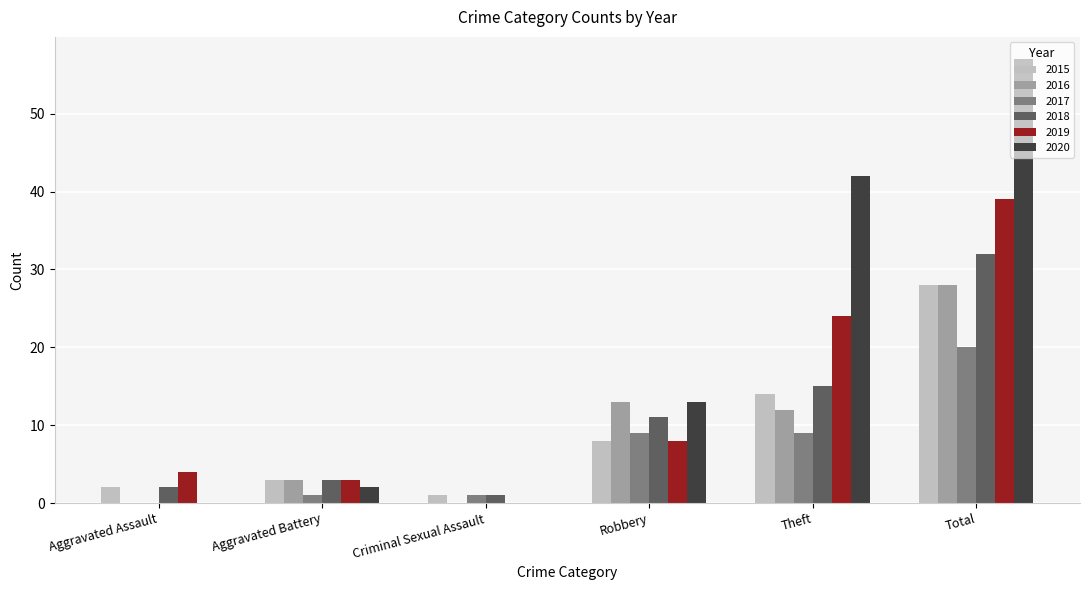

Is it true that 2016 equals -16 at Aggravated Assault?

False